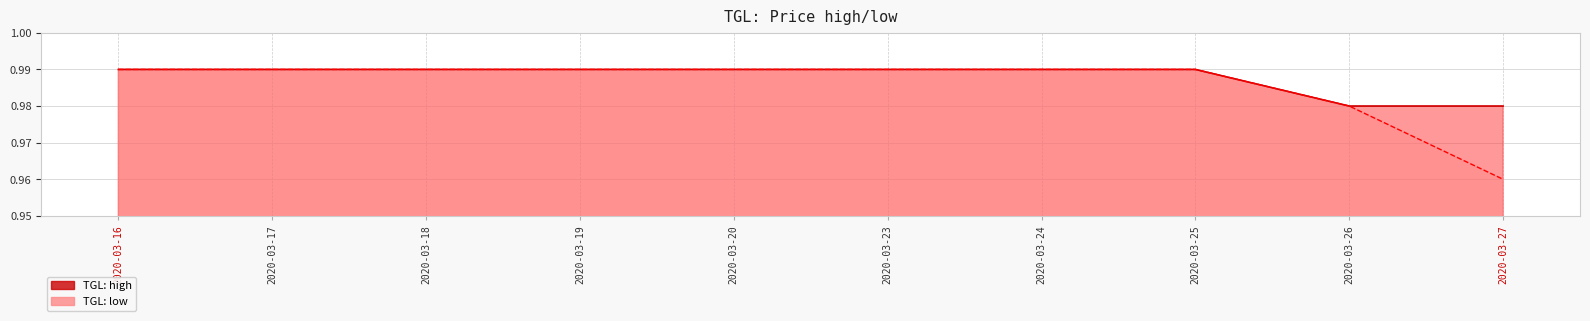

Reading left to right, list all the values displayed in this chart.

high: 2020-03-16=1.0	2020-03-17=1.0	2020-03-18=1.0	2020-03-19=1.0	2020-03-20=1.0	2020-03-23=1.0	2020-03-24=1.0	2020-03-25=1.0	2020-03-26=1.0	2020-03-27=1.0
low: 2020-03-16=1.0	2020-03-17=1.0	2020-03-18=1.0	2020-03-19=1.0	2020-03-20=1.0	2020-03-23=1.0	2020-03-24=1.0	2020-03-25=1.0	2020-03-26=1.0	2020-03-27=1.0